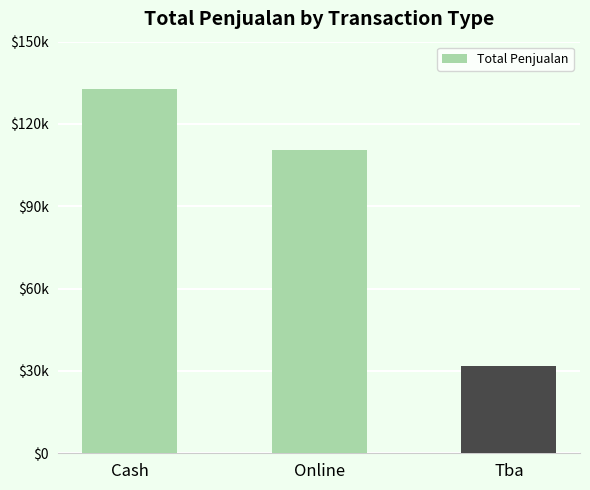

What is the label of the 2nd bar from the left?

Online